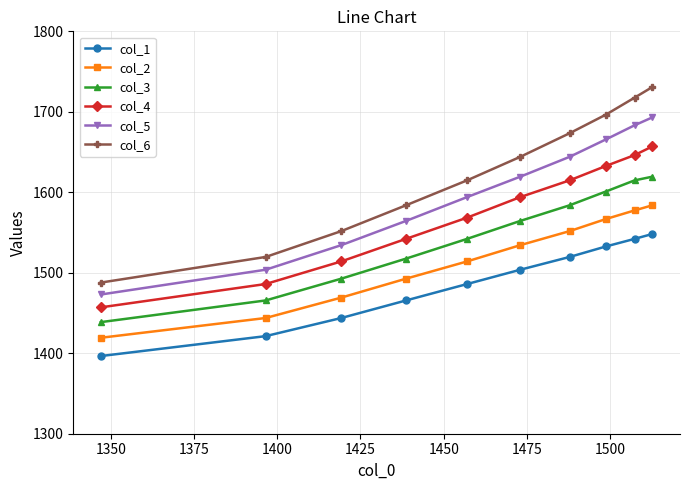

Which series has the largest total across all categories?

col_6